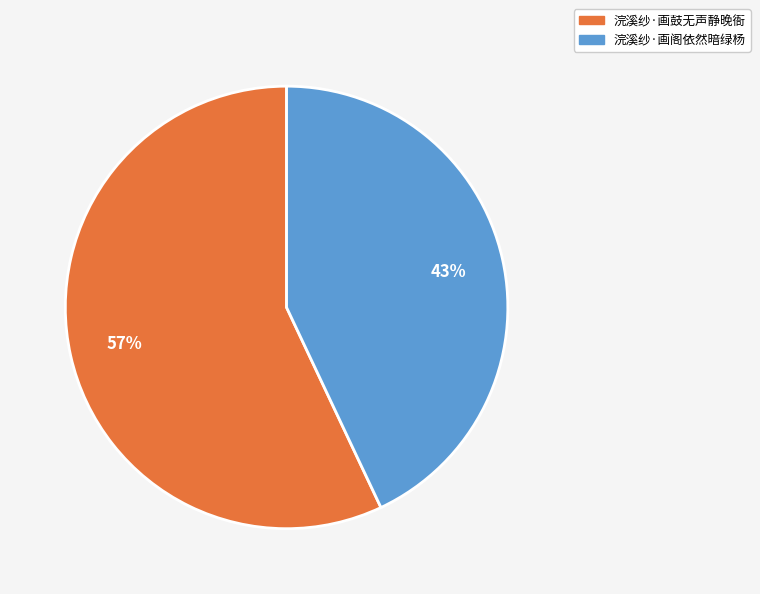

Is it true that 浣溪纱·画鼓无声静晚衙 is 57% of the pie?

True